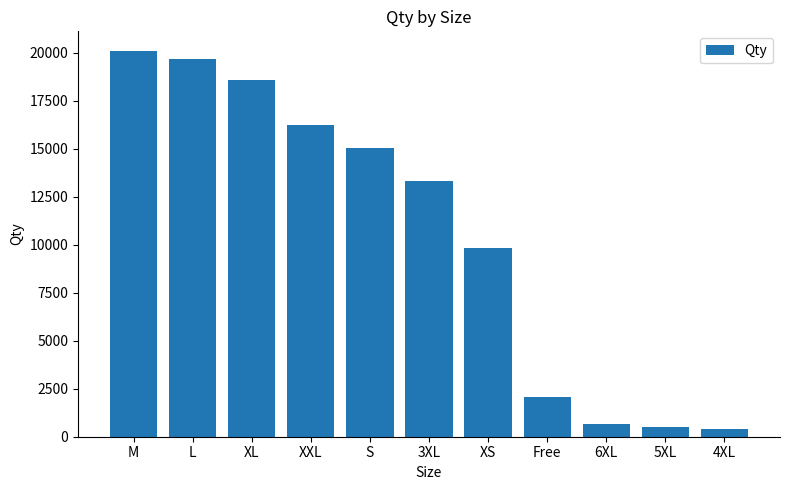

The chart shows a value of 20118 at M. True or false?

True